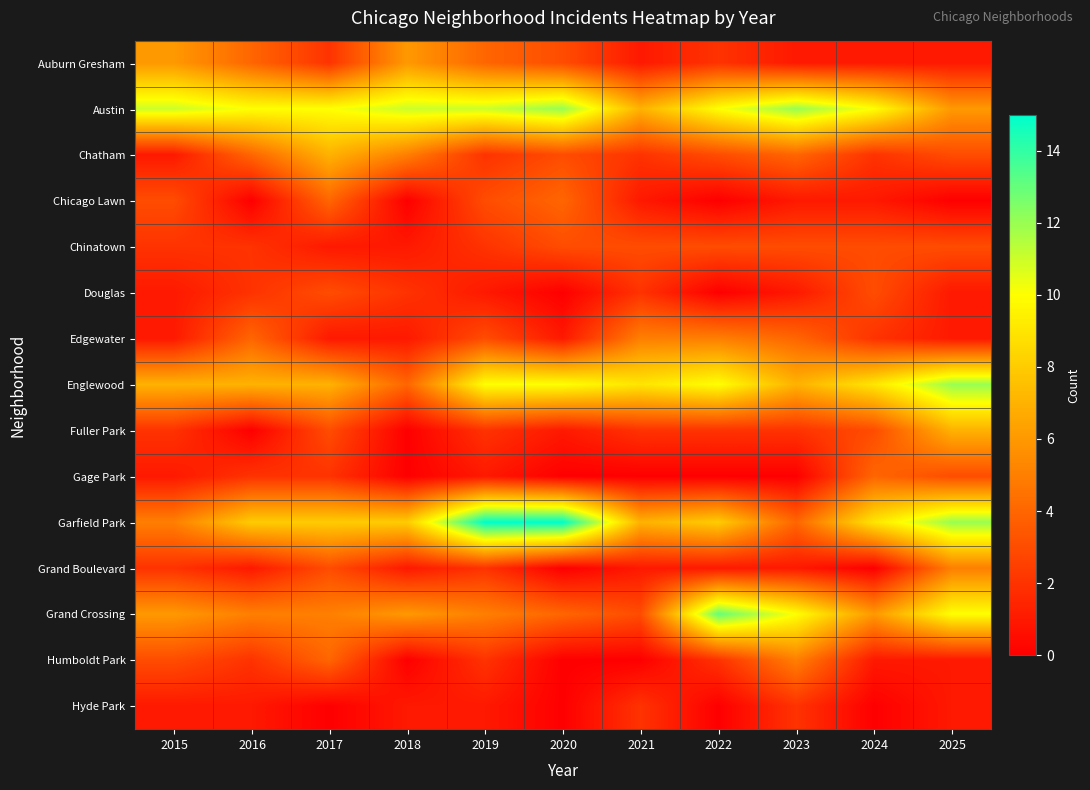

Between 2020 and 2022, which series saw the biggest shift?

Grand Crossing